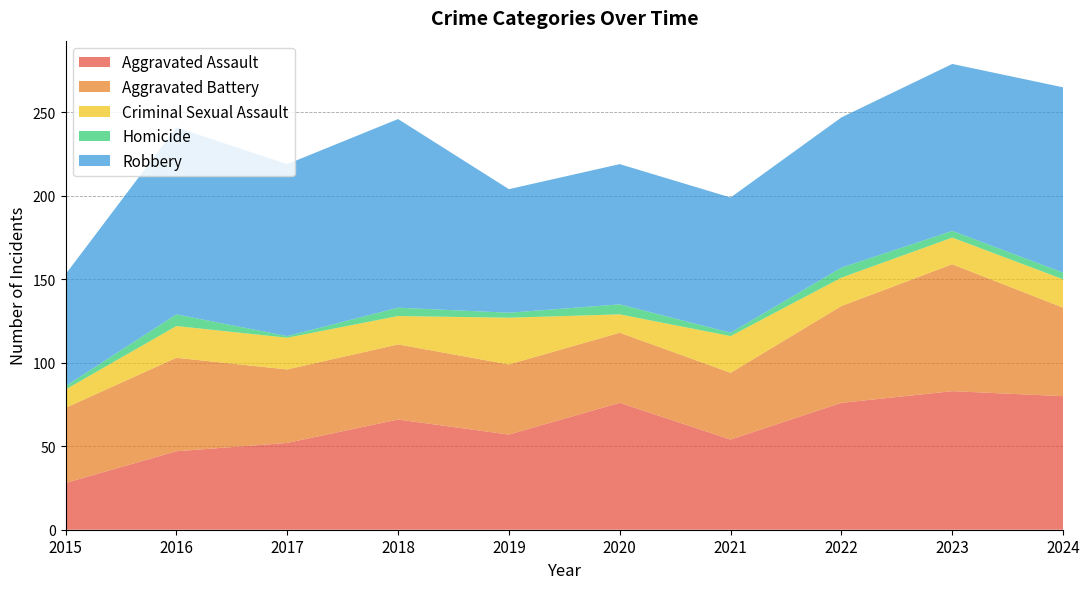

True or false: Criminal Sexual Assault and Aggravated Battery cross at least once.

False